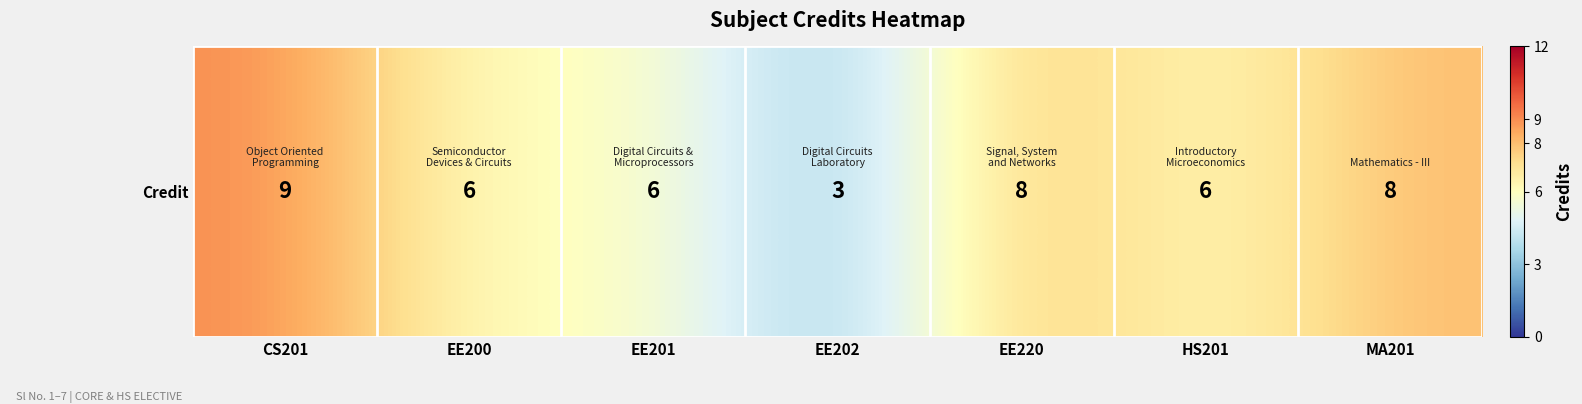

At which label is the value closest to 6?

EE200